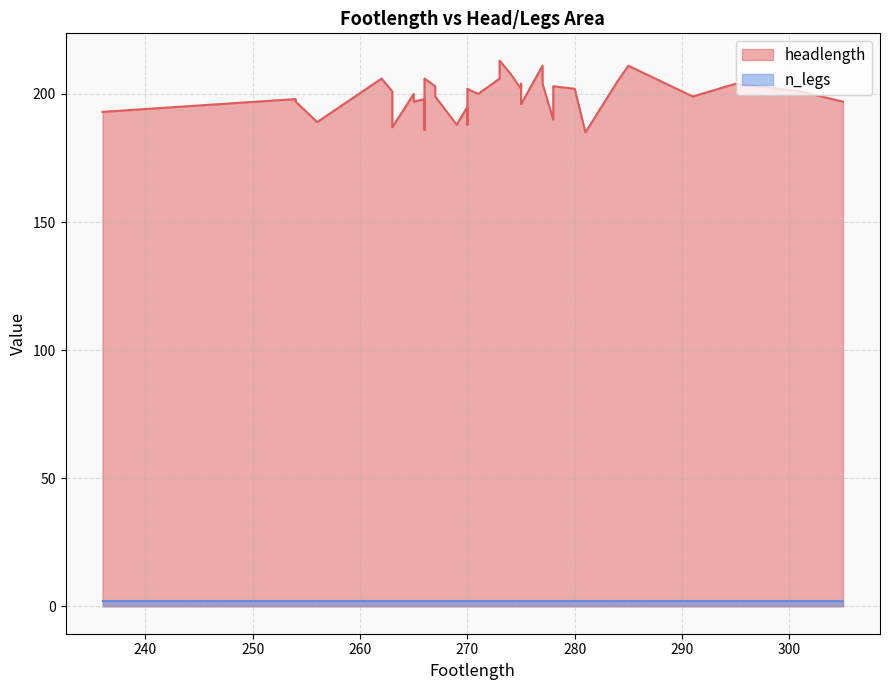

Between 284 and 271, which is larger?

284